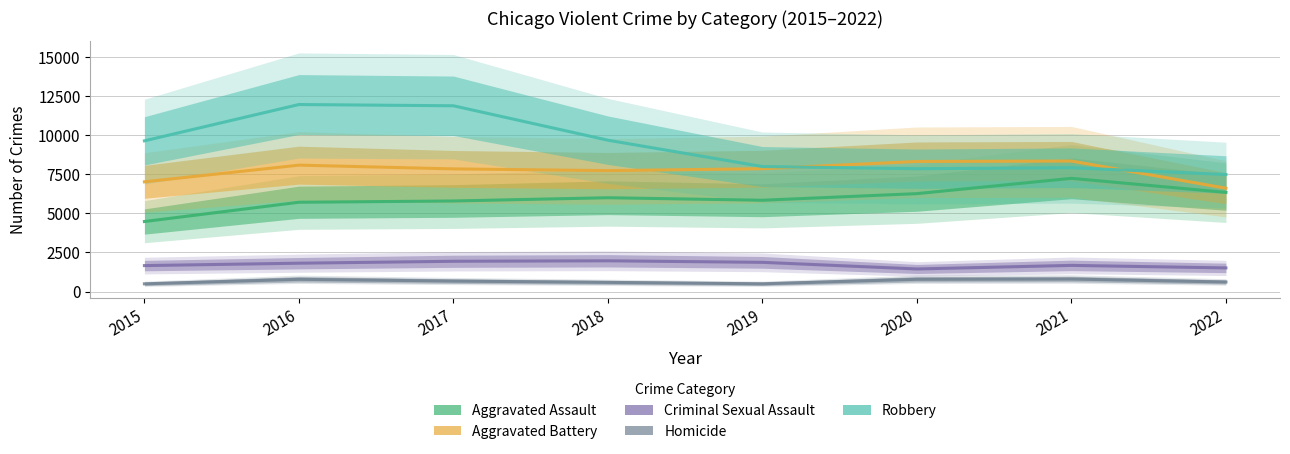

Is it true that Criminal Sexual Assault equals 1870 at 2019?

True